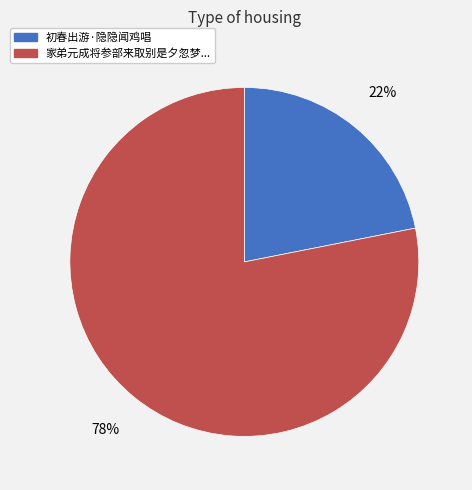

To the nearest percent, what is the average slice percentage?

50%